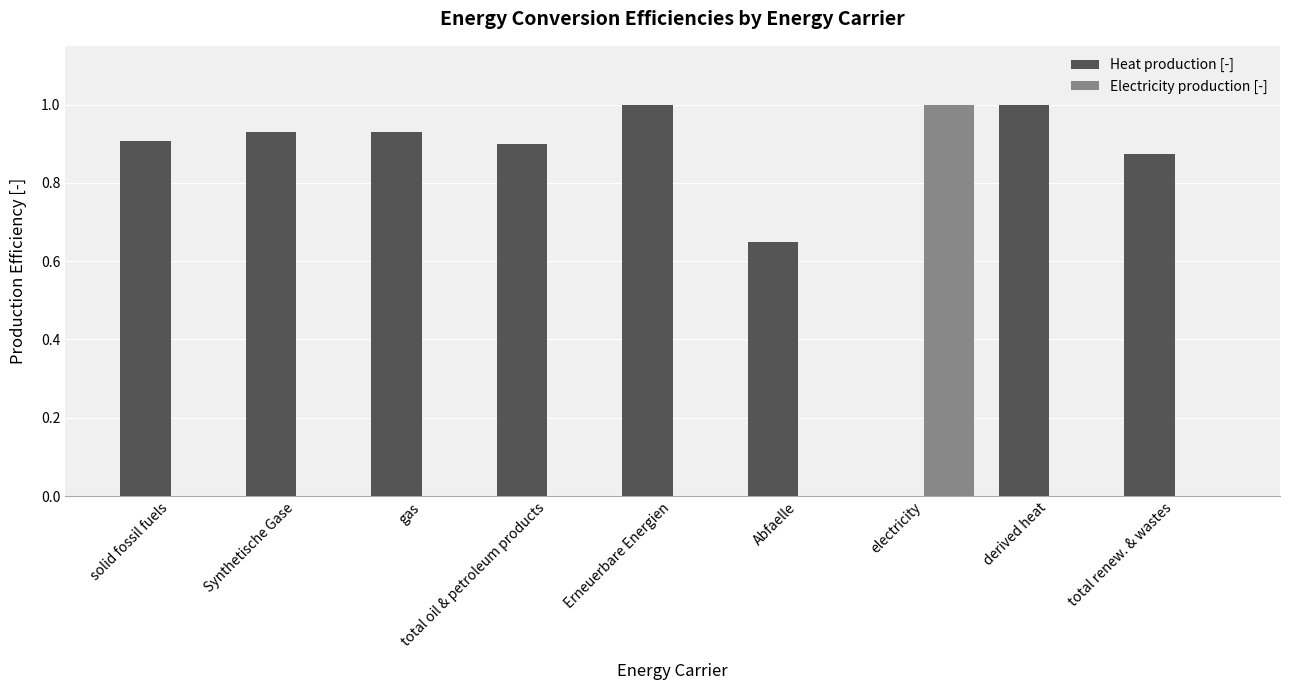

What is the sum of all Heat production [-] values?

7.2